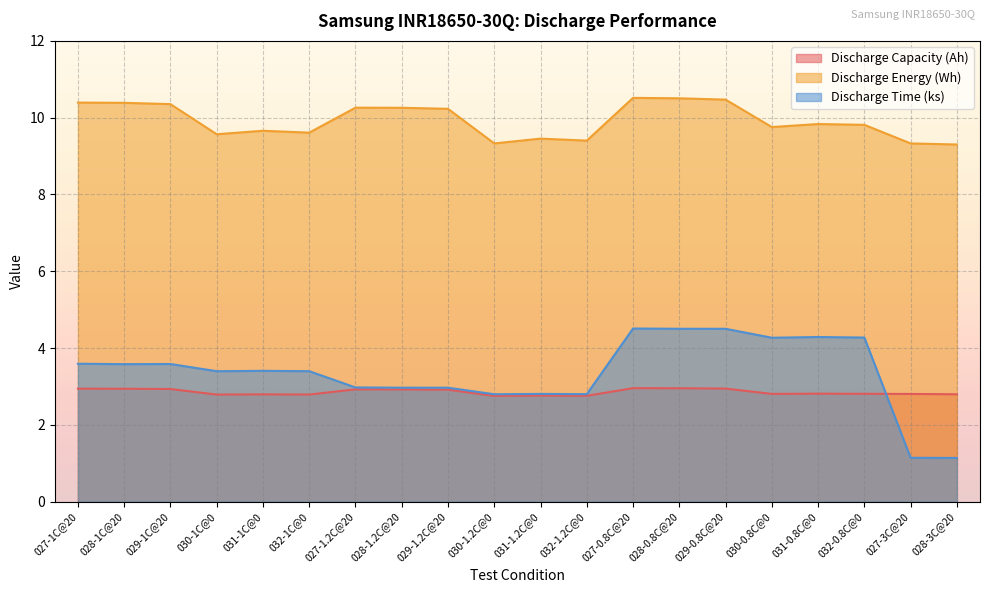

Rank the series at 028-1.2C@20 from highest to lowest value.

Discharge Energy (Wh), Discharge Time (s), Discharge Capacity (Ah)